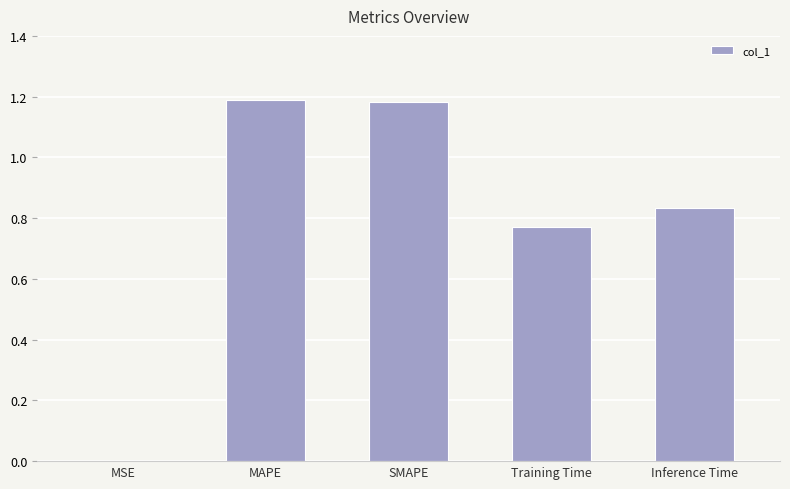

What is the change in value from Training Time to Inference Time?

+0.1